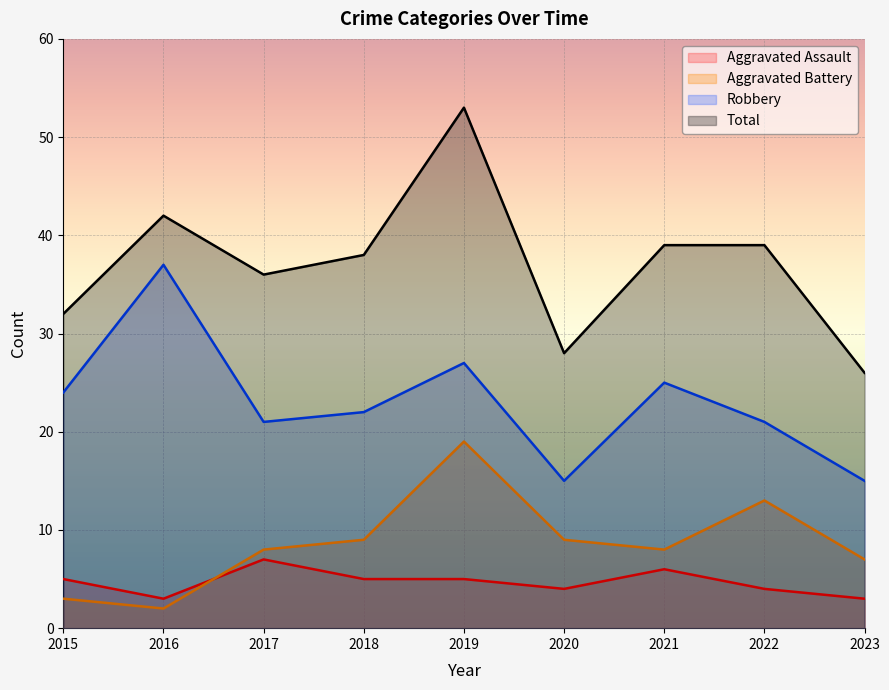

Count the Aggravated Assault values in the range 4 to 5.

5